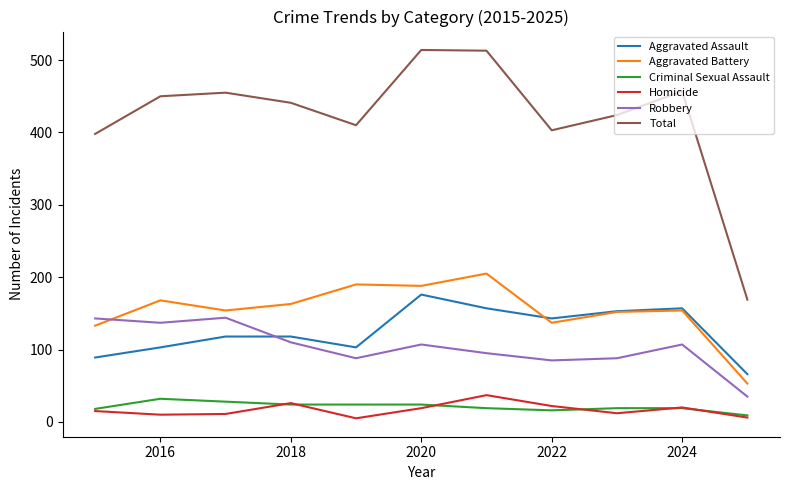

True or false: Aggravated Battery and Criminal Sexual Assault cross at least once.

False